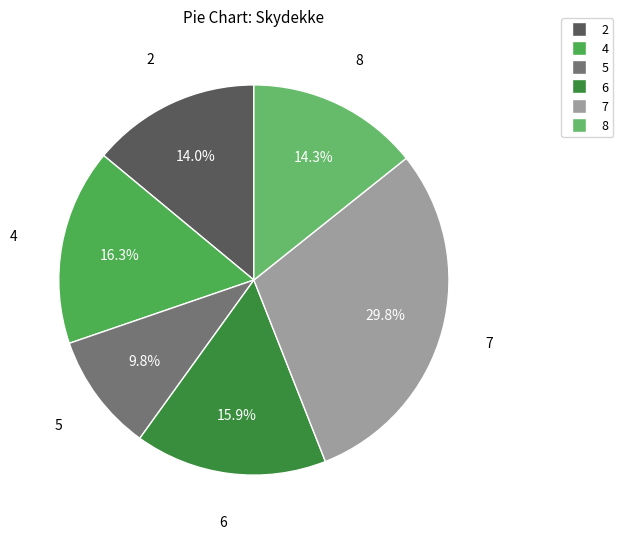

Combined, do 4 and 2 account for over 50%?

No